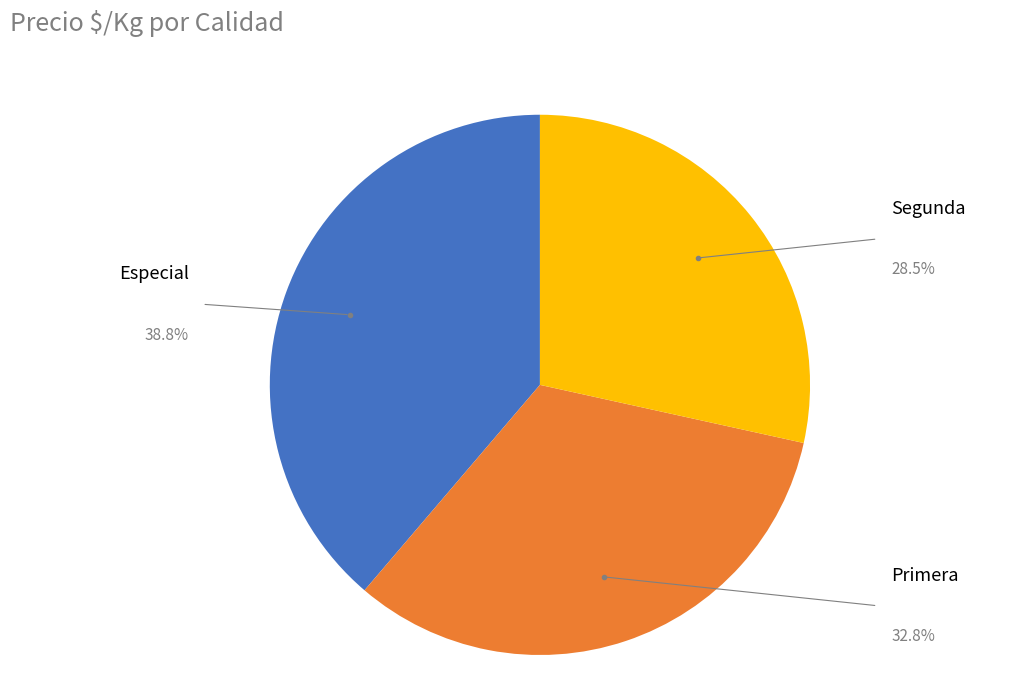

Approximately how many times larger is the value at Primera compared to Especial?

0.8